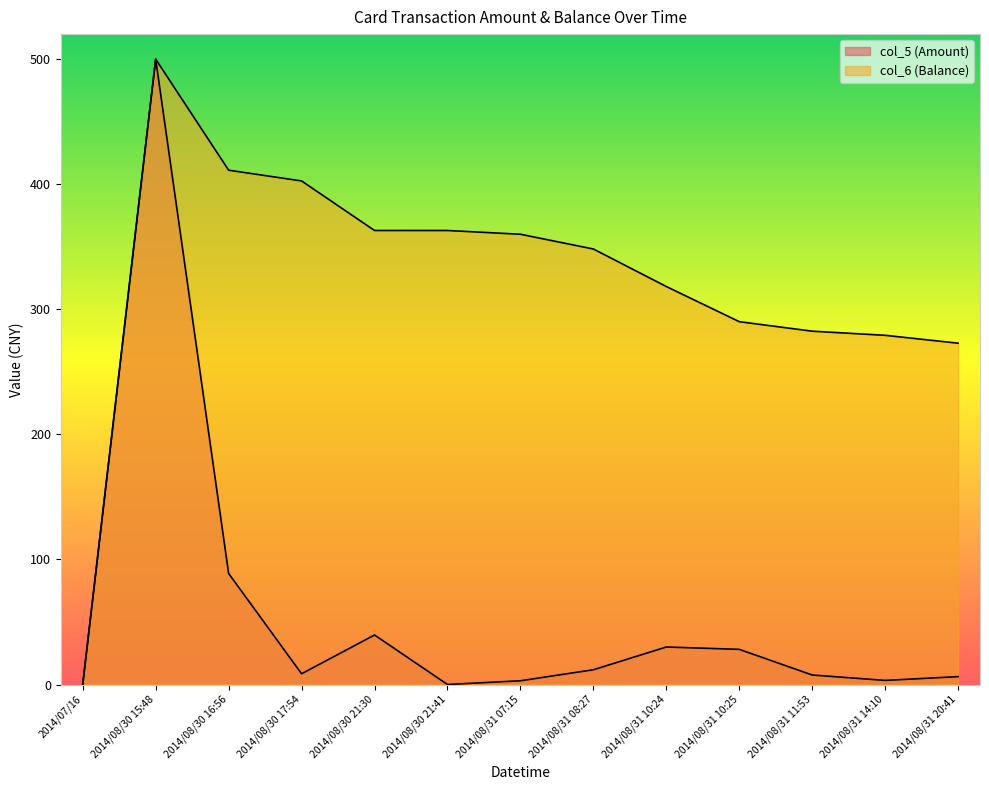

At how many categories does at least one series exceed 440?

1